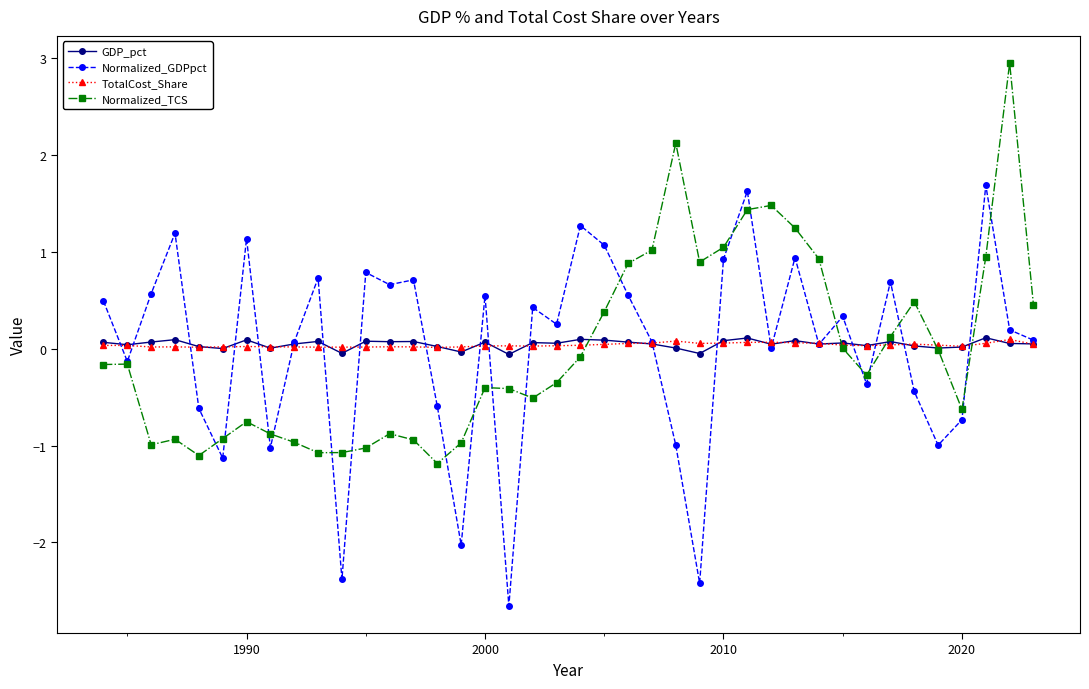

True or false: Normalized_TCS has more than 2 points higher than both neighbors.

True